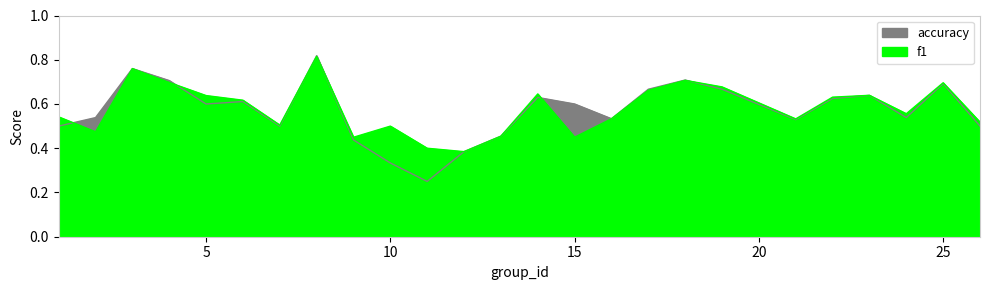

The accuracy series shows 0.6 at 15. True or false?

True